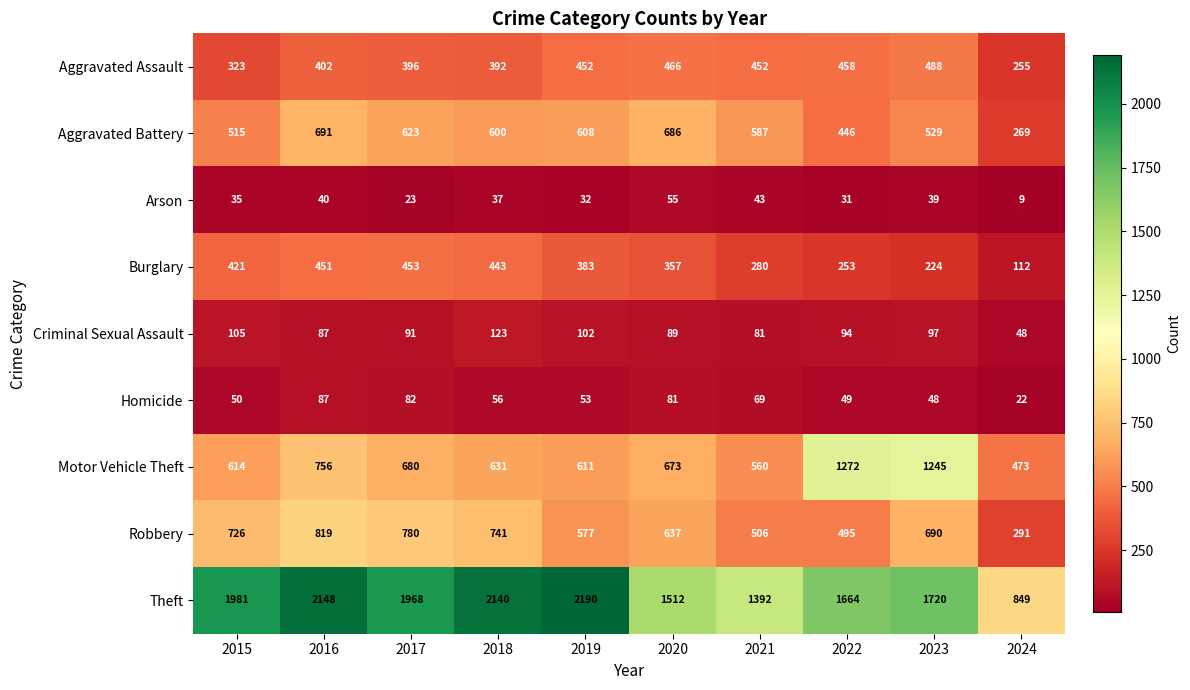

At how many categories does at least one series exceed 1690?

6